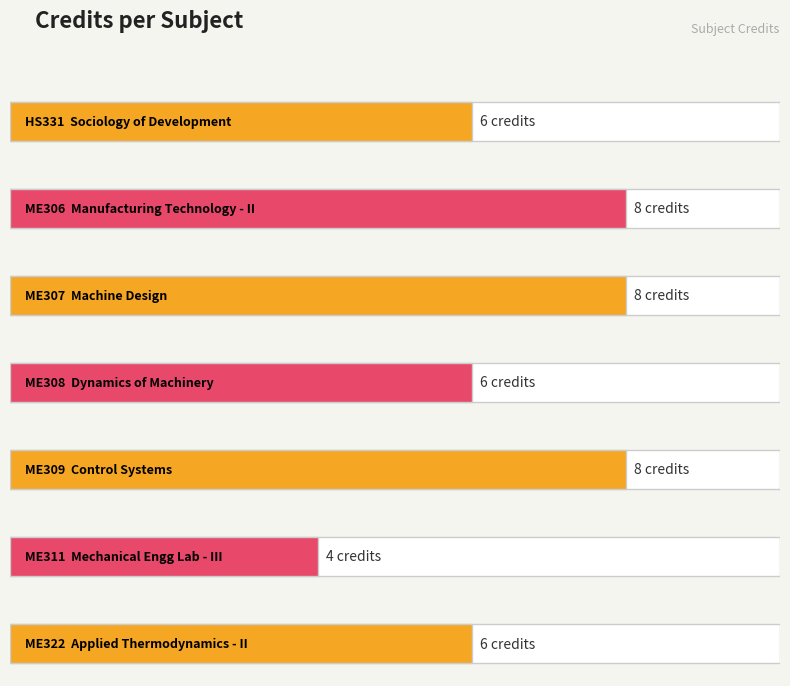

Reading left to right, transcribe all the data shown in this chart.

HS331=6	ME306=8	ME307=8	ME308=6	ME309=8	ME311=4	ME322=6